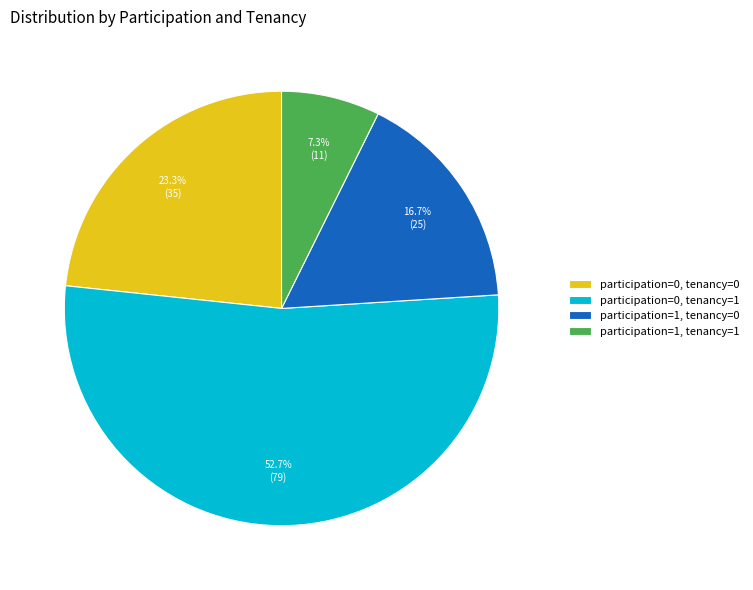

Is the sum of participation=1, tenancy=0 and participation=1, tenancy=1 greater than half?

No